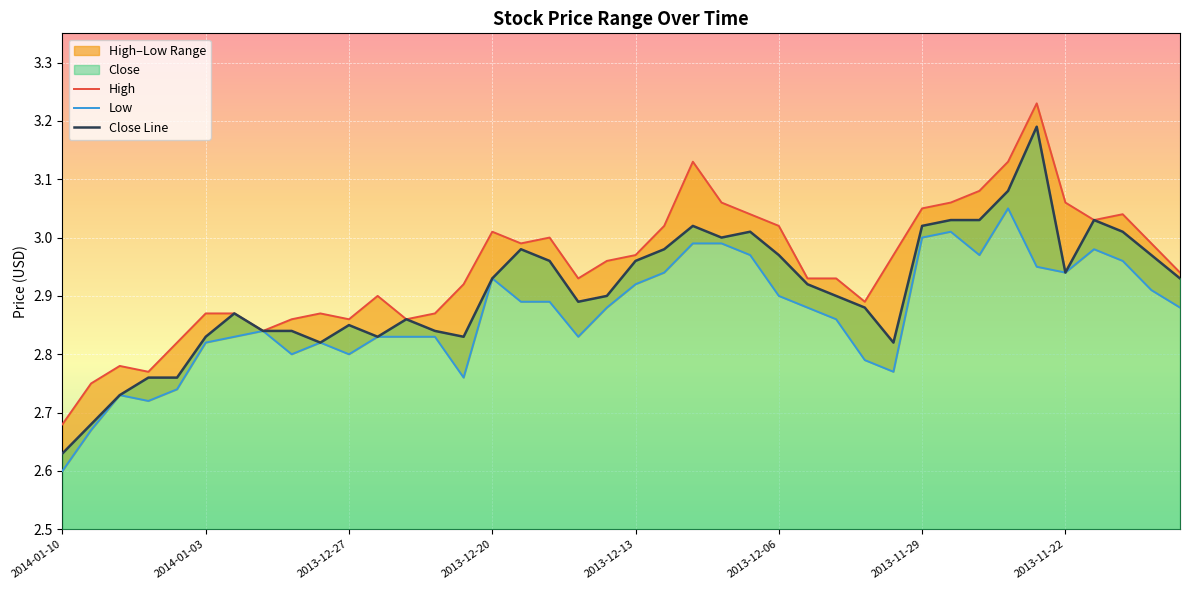

List the series in order of their peak value, lowest first.

Low, Close Line, High